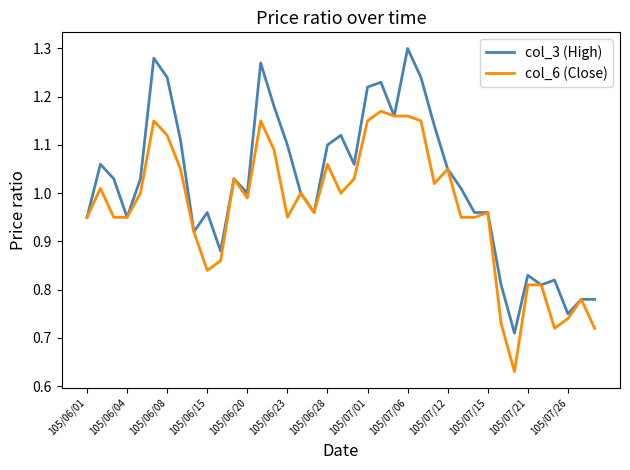

What are all the series names shown in the legend?

col_3 (High), col_6 (Close)